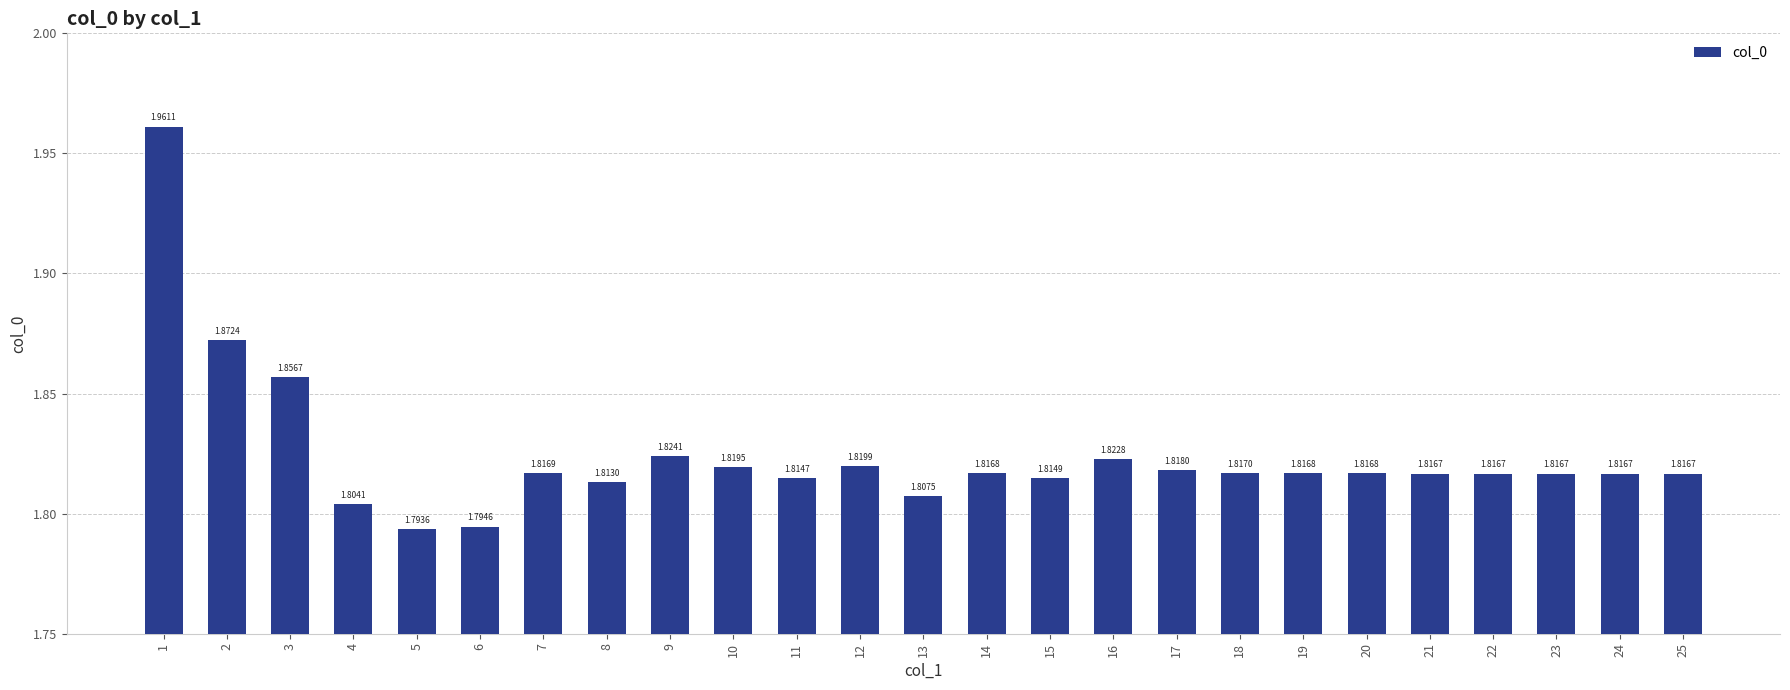

Between 16 and 6, which is larger?

16